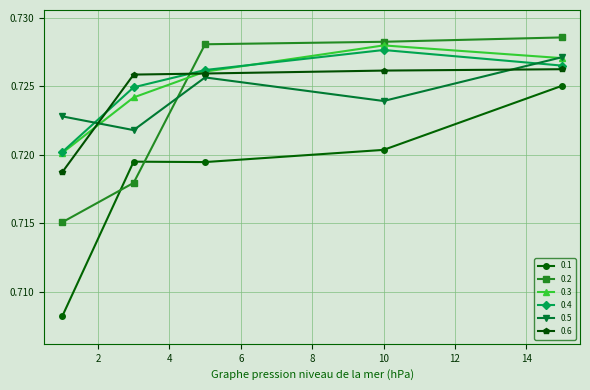

True or false: 0.4 and 0.1 intersect in this chart.

False